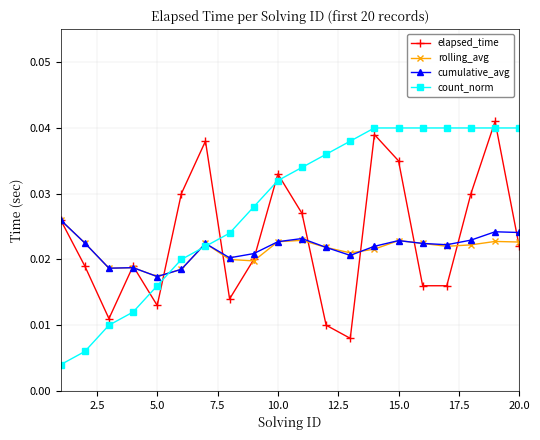

At how many categories does at least one series exceed 0?

20